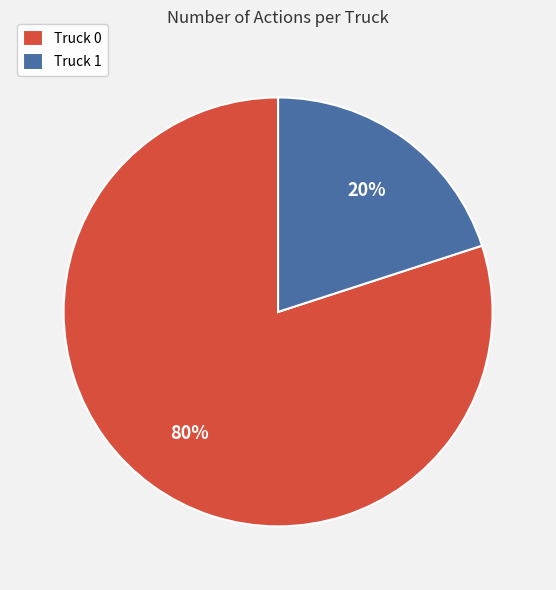

What is the ratio of the value at Truck 0 to the value at Truck 1?

4.0